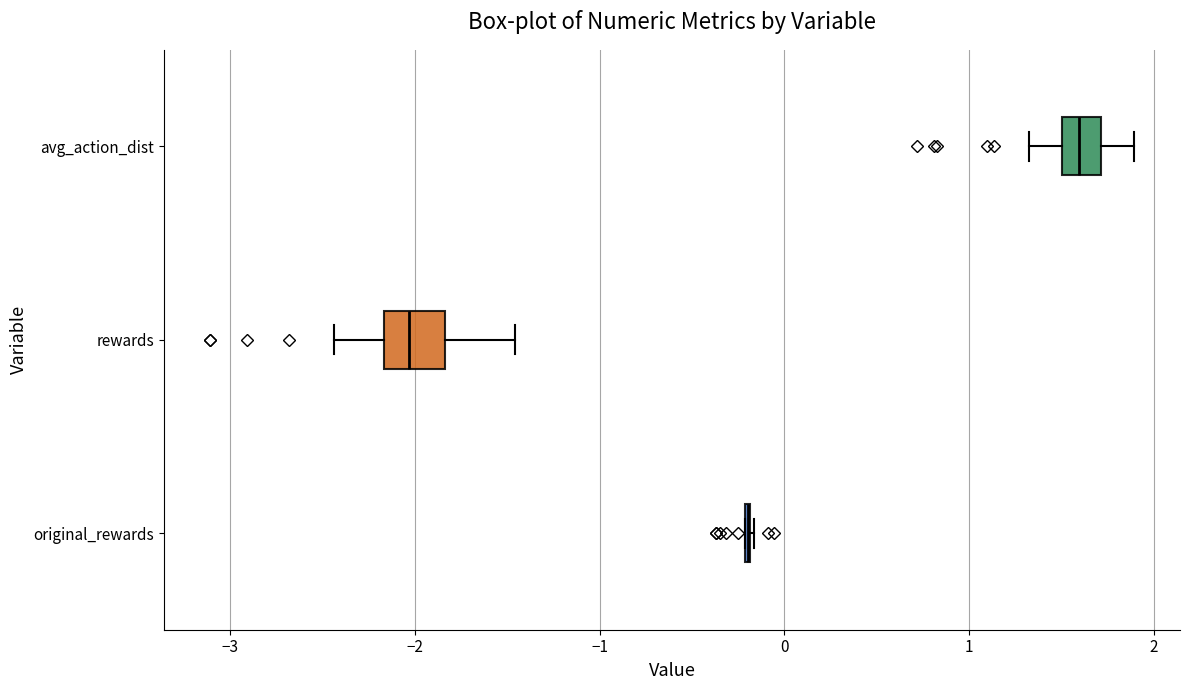

Reading bottom to top, transcribe this box plot: for each box, give where its median line is, the range the box spans, and where its two whiskers end, as read against the x-axis. The values are not printed on the chart, so give them approximately, as read against the axis.

original_rewards: box collapsed to a line at -0.2, whiskers -0.2 to -0.2
rewards: median -2.0, box -2.2 to -1.8, whiskers -2.4 to -1.5
avg_action_dist: median 1.6, box 1.5 to 1.7, whiskers 1.3 to 1.9